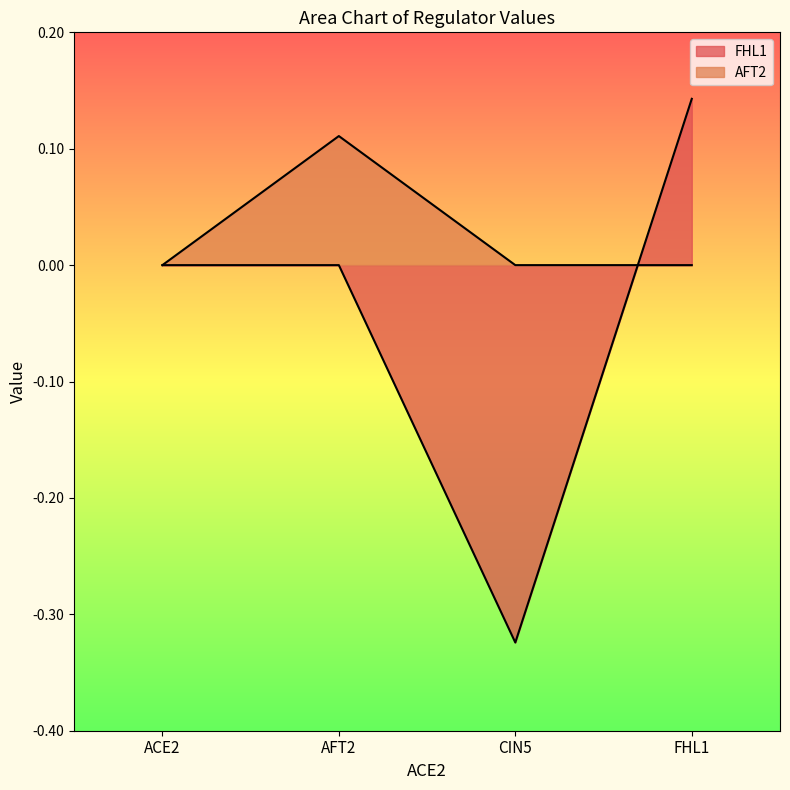

What is the highest value of the AFT2 series?

0.1